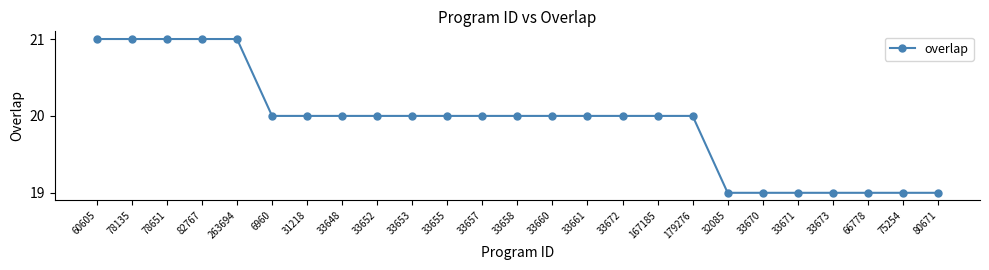

The chart shows a value of 20 at 33648. True or false?

True